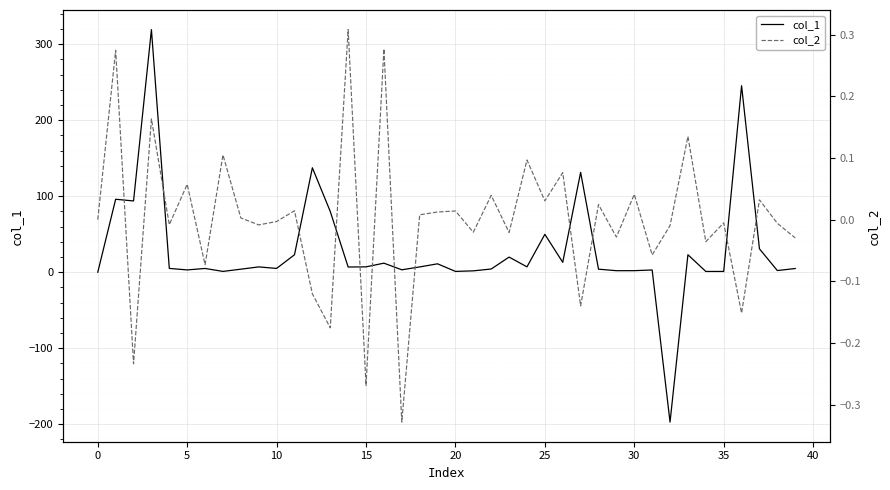

Which category has the lowest value in the col_2 series?

17